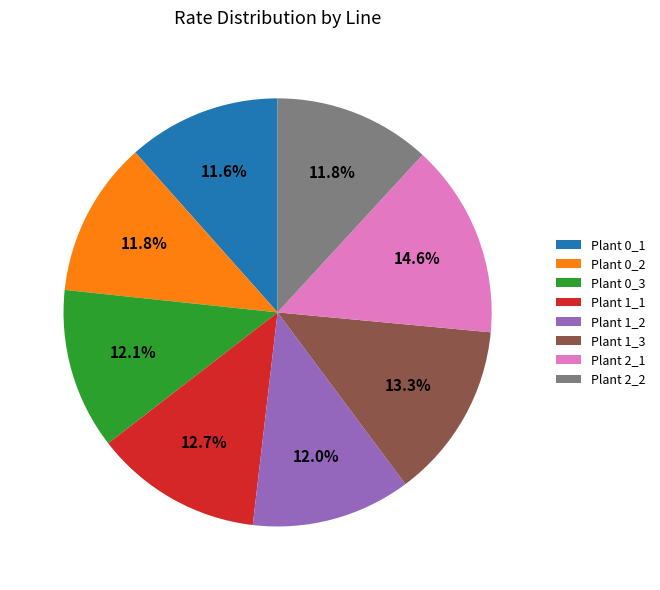

Does Plant 1_1 represent more than half of the total?

No